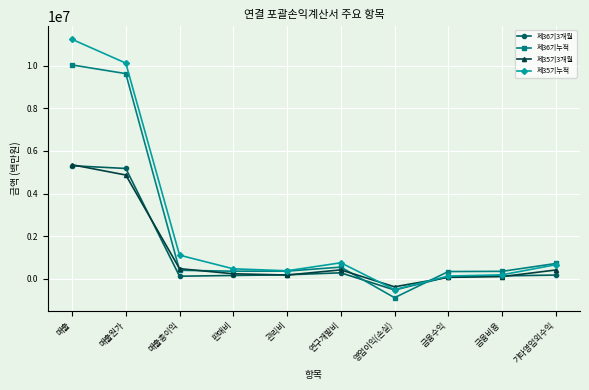

What is the label of the 7th point from the right?

판매비